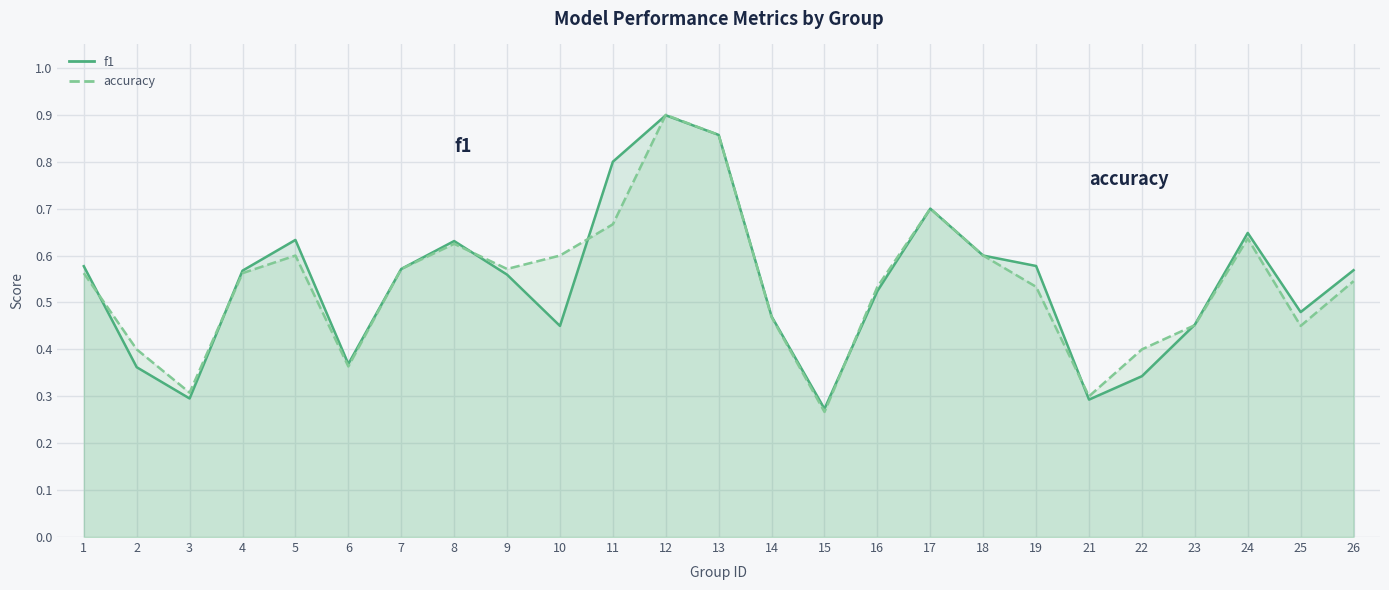

Which series has the largest range (max minus min)?

accuracy